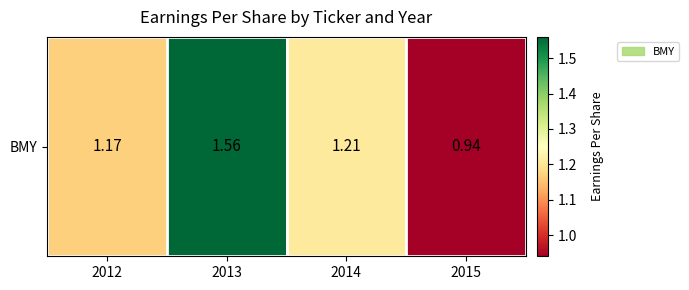

True or false: the data shows 1.2 at 2012.

True